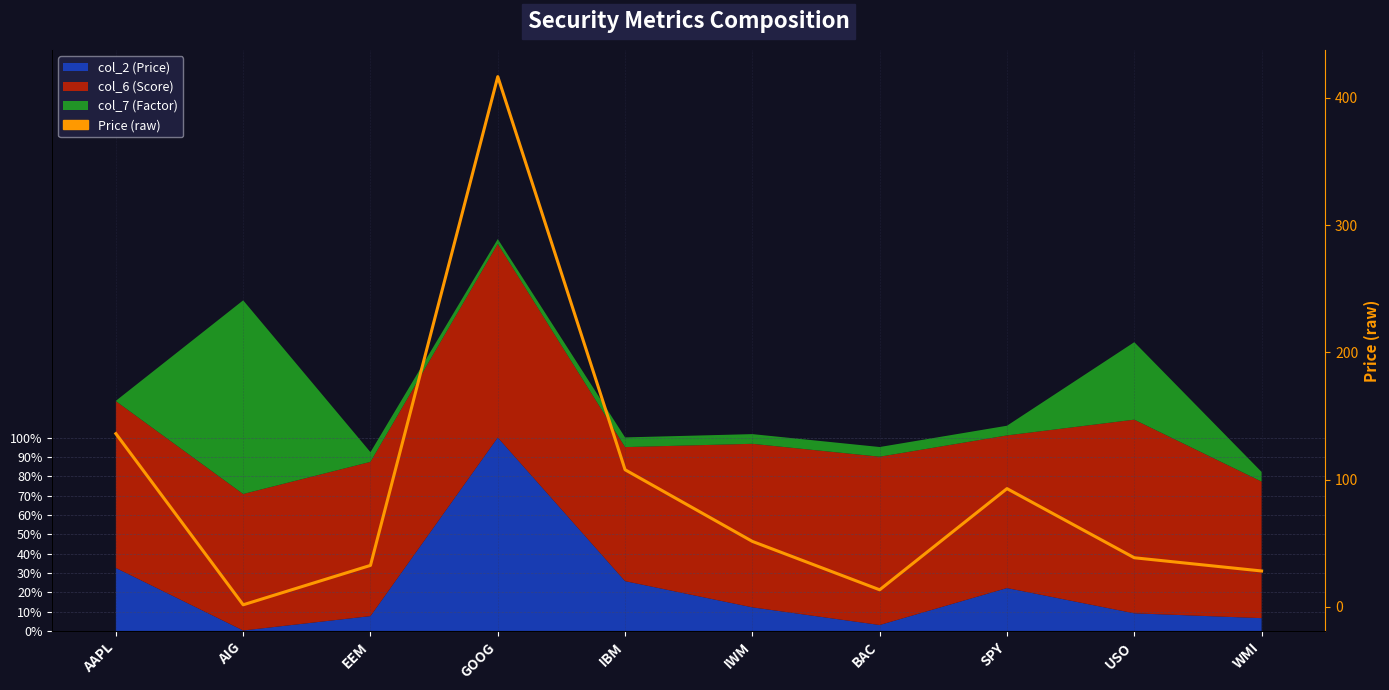

True or false: the data shows 115.4 at GOOG.

False